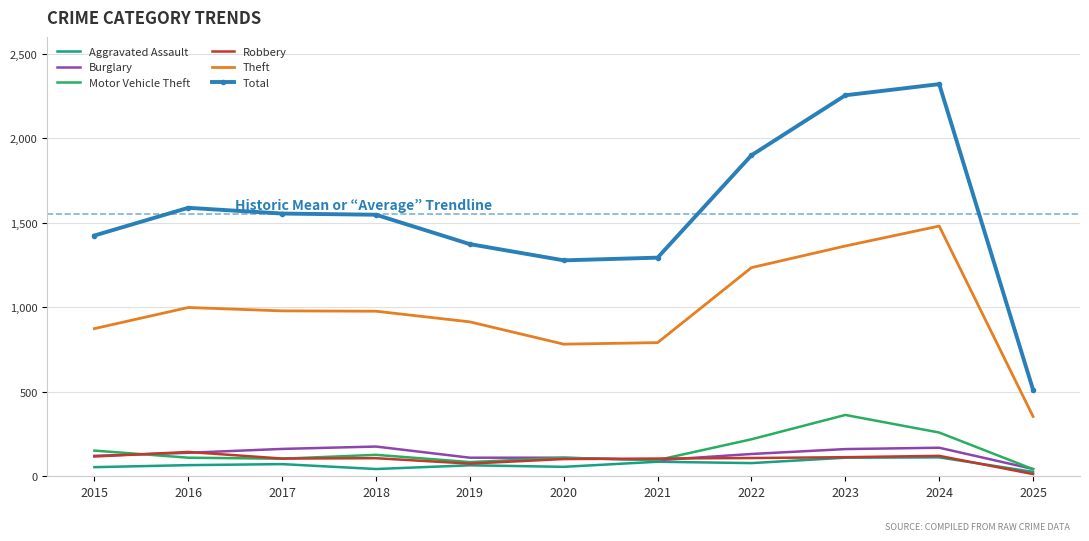

What is the highest value of the Total series?

2321